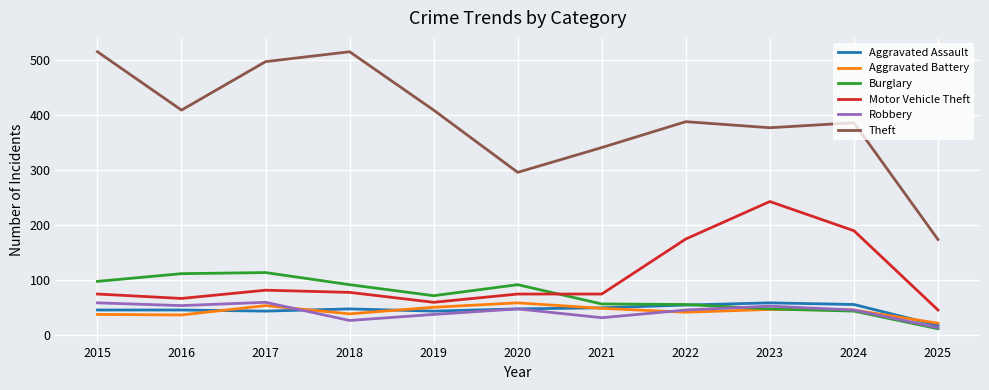

What is the spread (max minus min) of values at 2025?

162